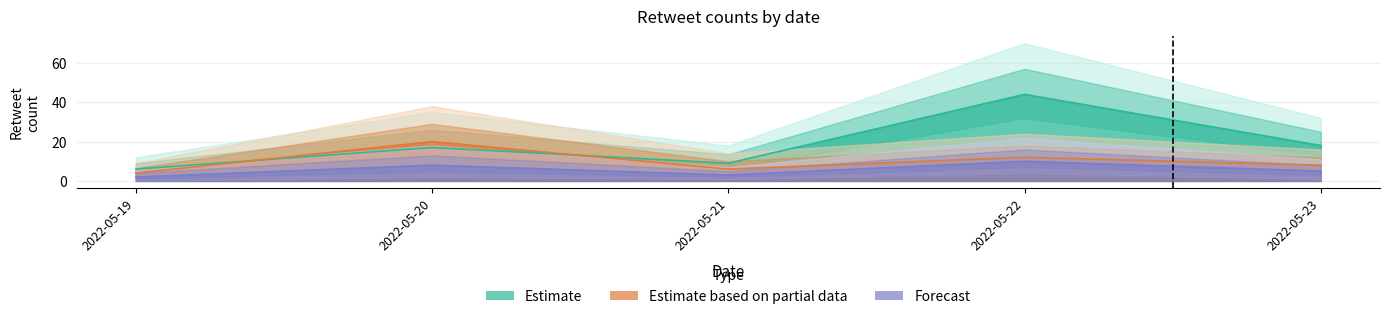

Which series has the widest spread of values?

Estimate